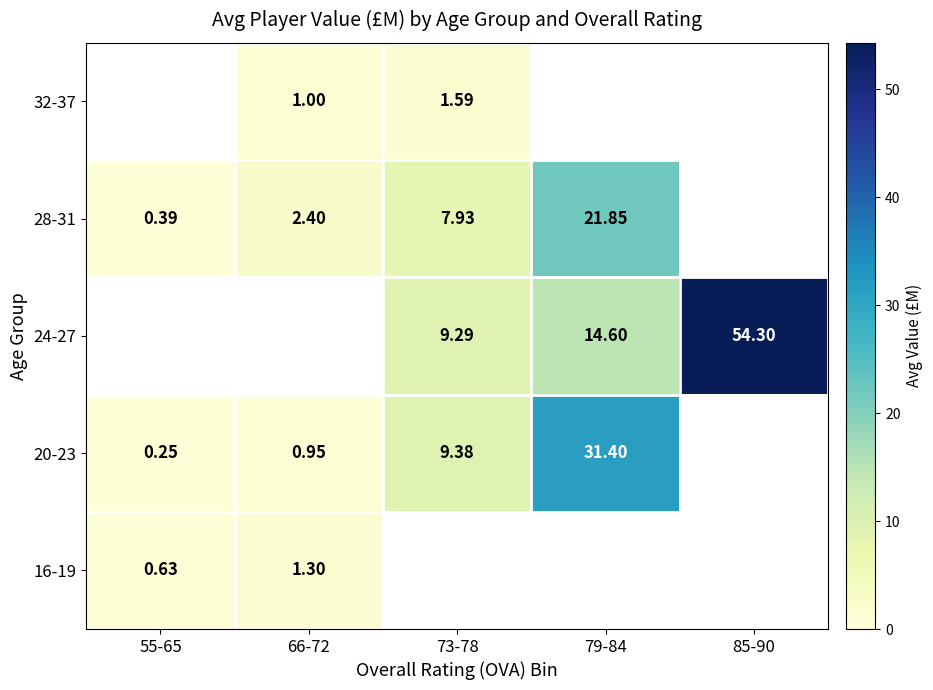

The 32-37 series shows 0.3 at 66-72. True or false?

False